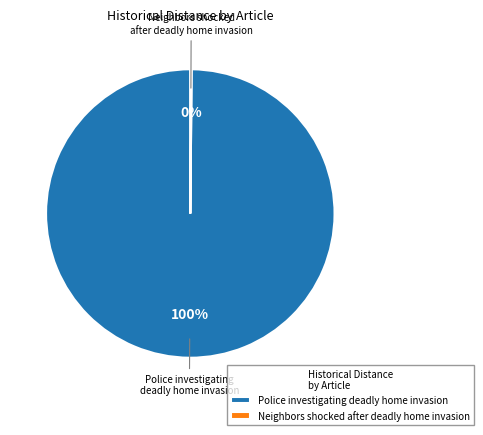

What is the largest slice in the pie chart?

Police investigating deadly home invasion